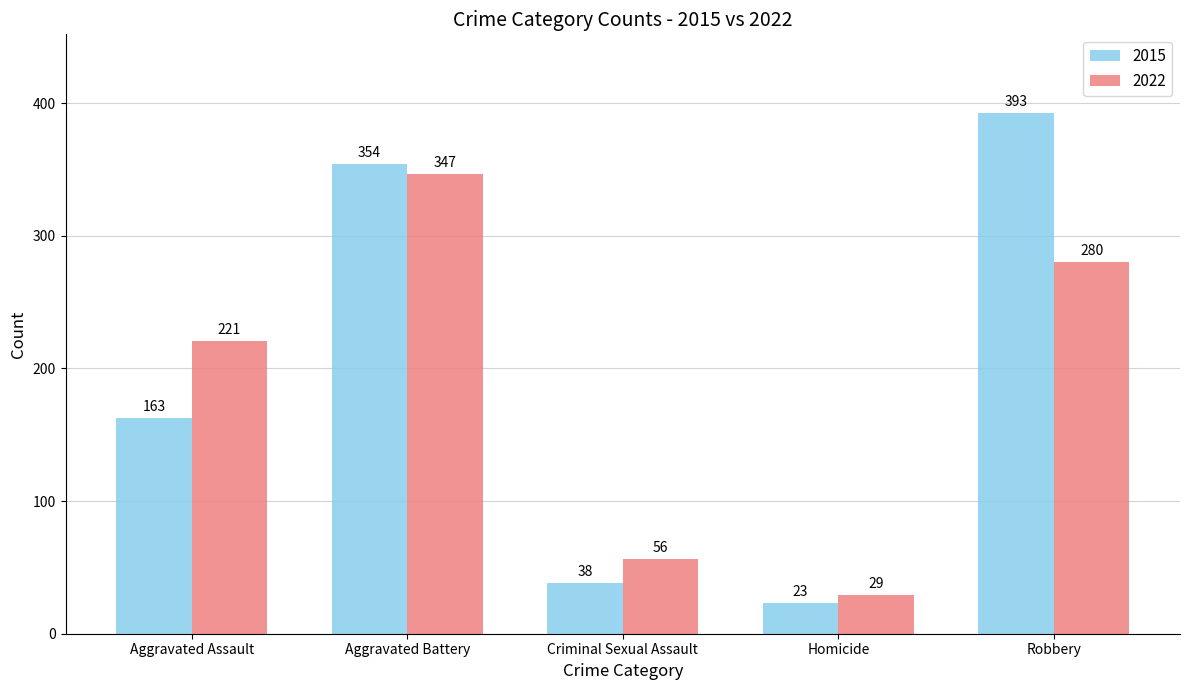

Where is 2015 nearest to the value 208?

Aggravated Assault